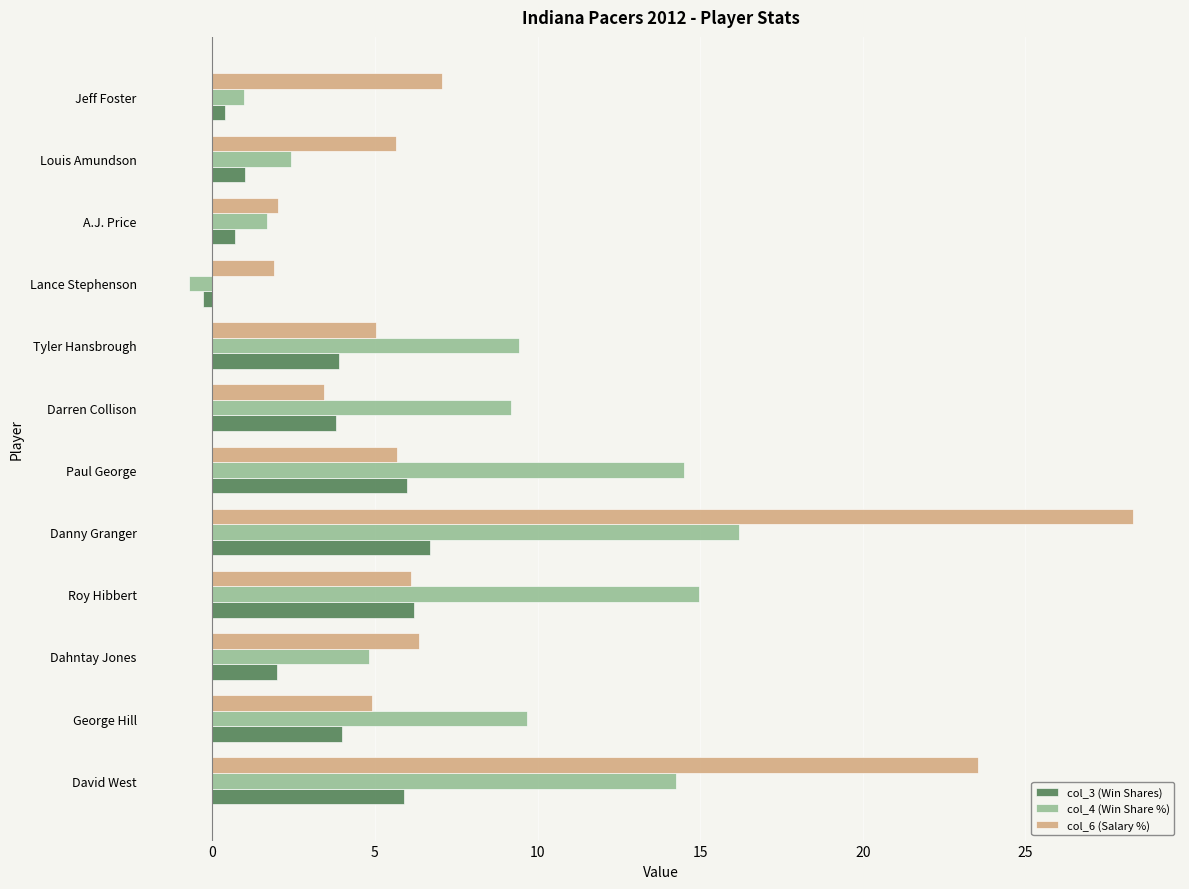

What is the difference between the maximum and minimum values in the col_6 (Salary %) series?

26.4